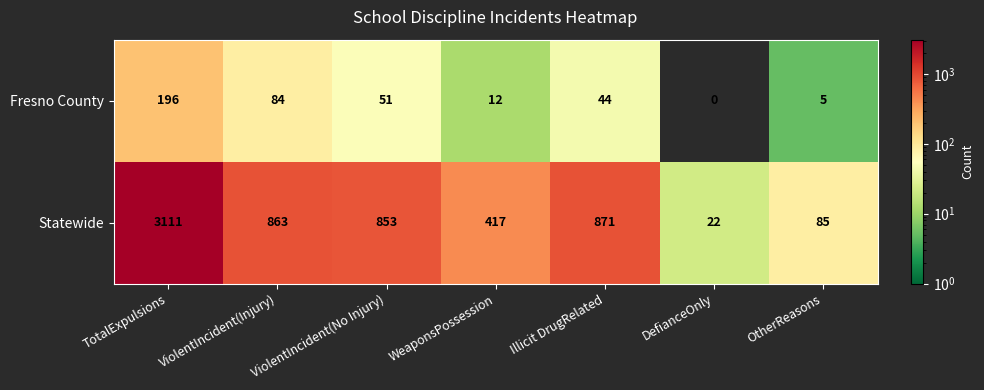

Which category has the lowest value in the Fresno County series?

DefianceOnly